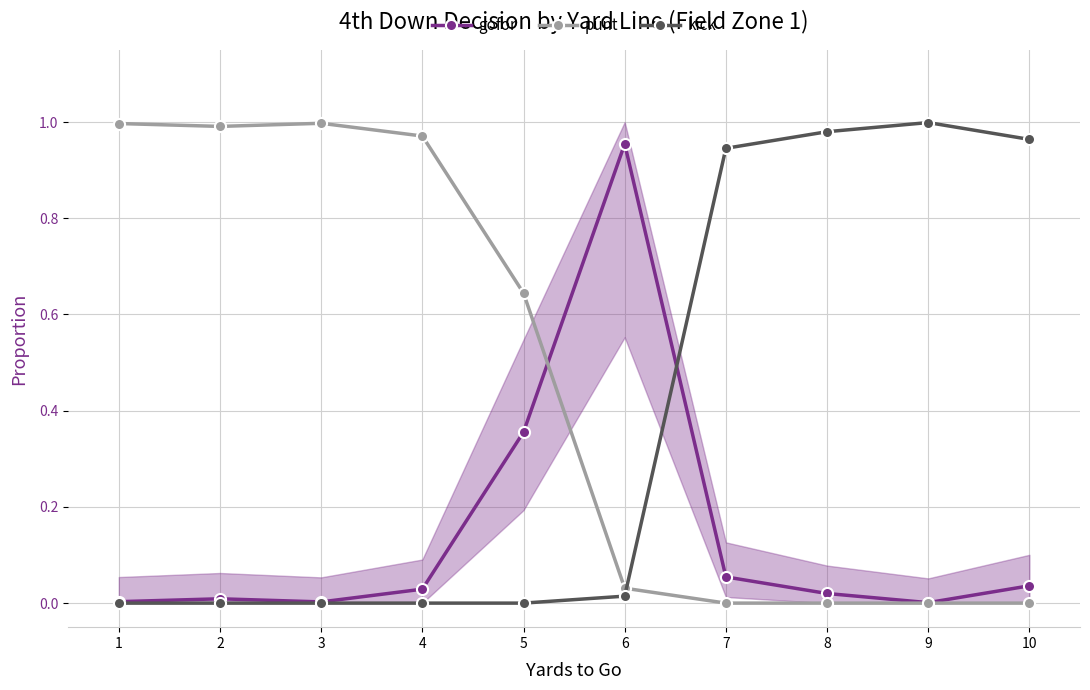

What is the sum of the kick values at 8 and 5?

1.0